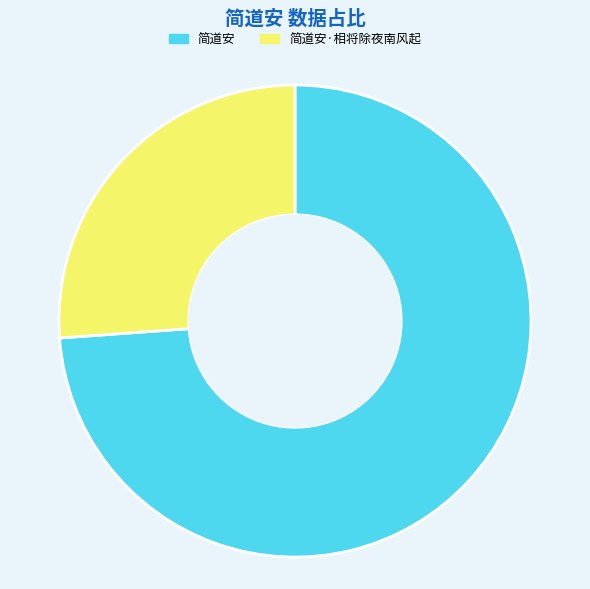

What is the largest slice in the pie chart?

简道安